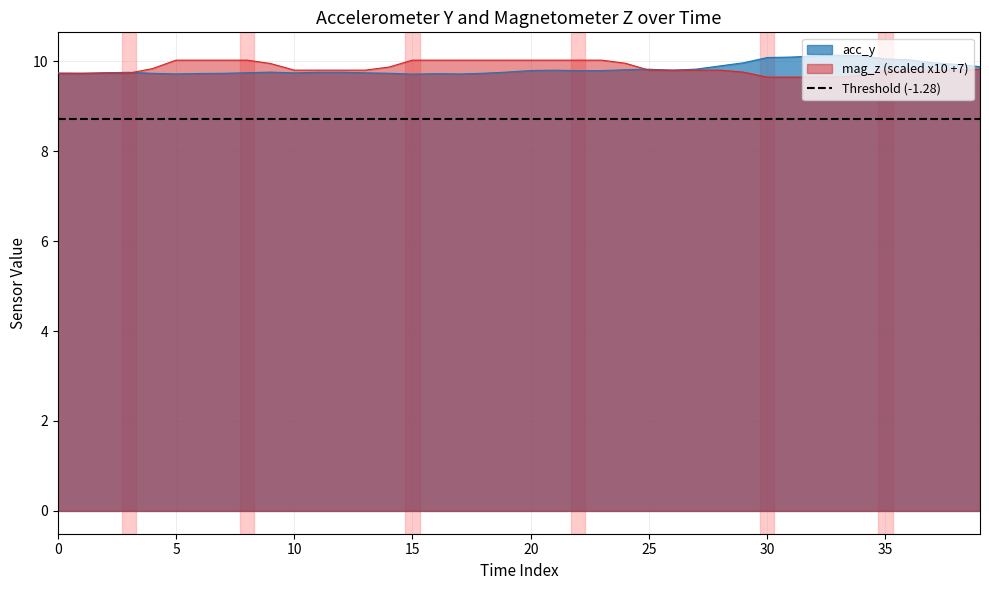

The acc_y series shows 9.8 at 20. True or false?

True